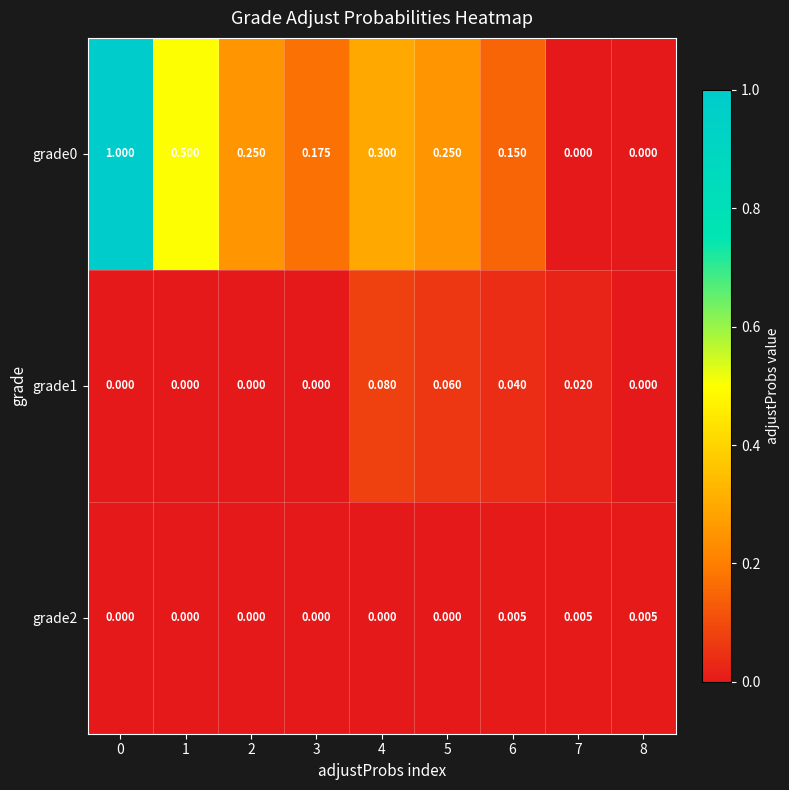

Is the value of grade2 at 0 greater than the value of grade1 at 5?

No